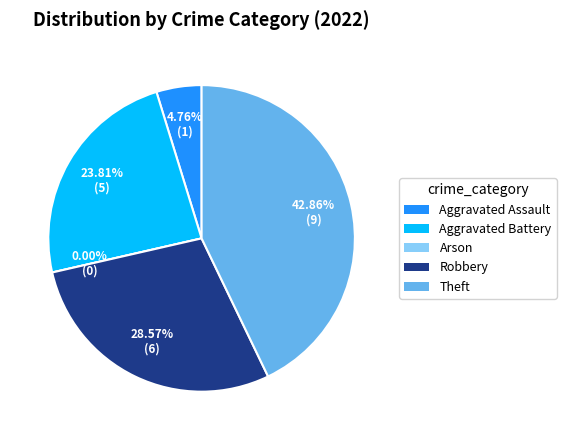

To the nearest percent, what portion does Robbery represent?

29%